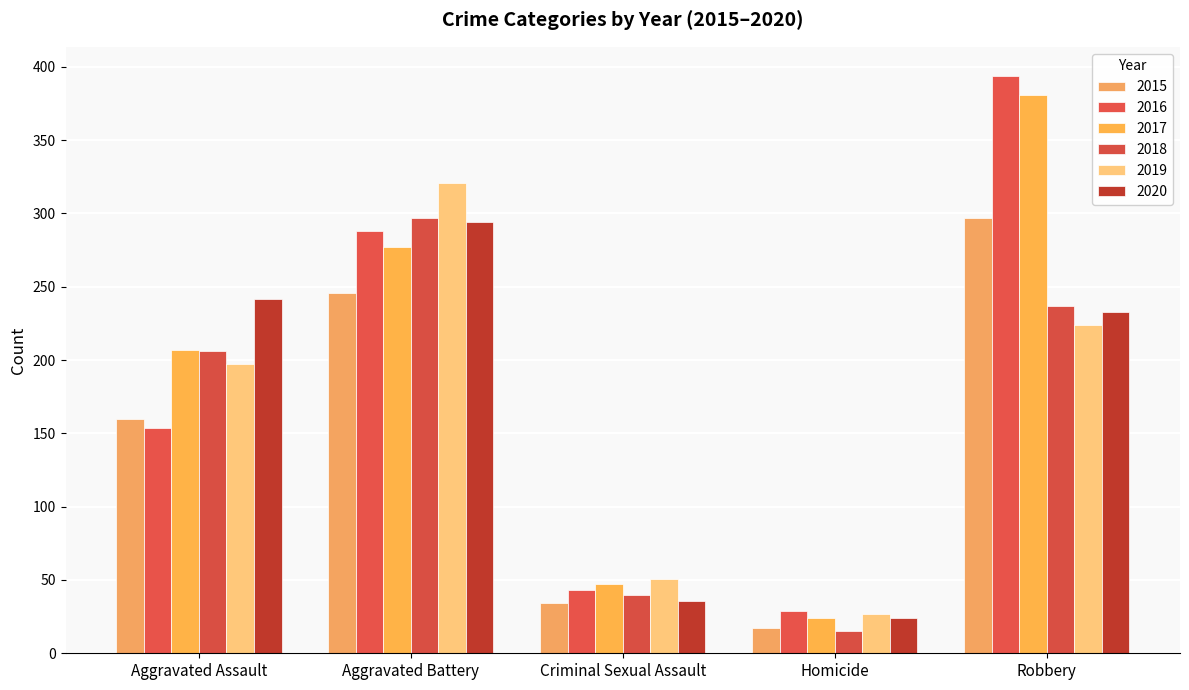

What is the lowest value of the 2016 series?

29